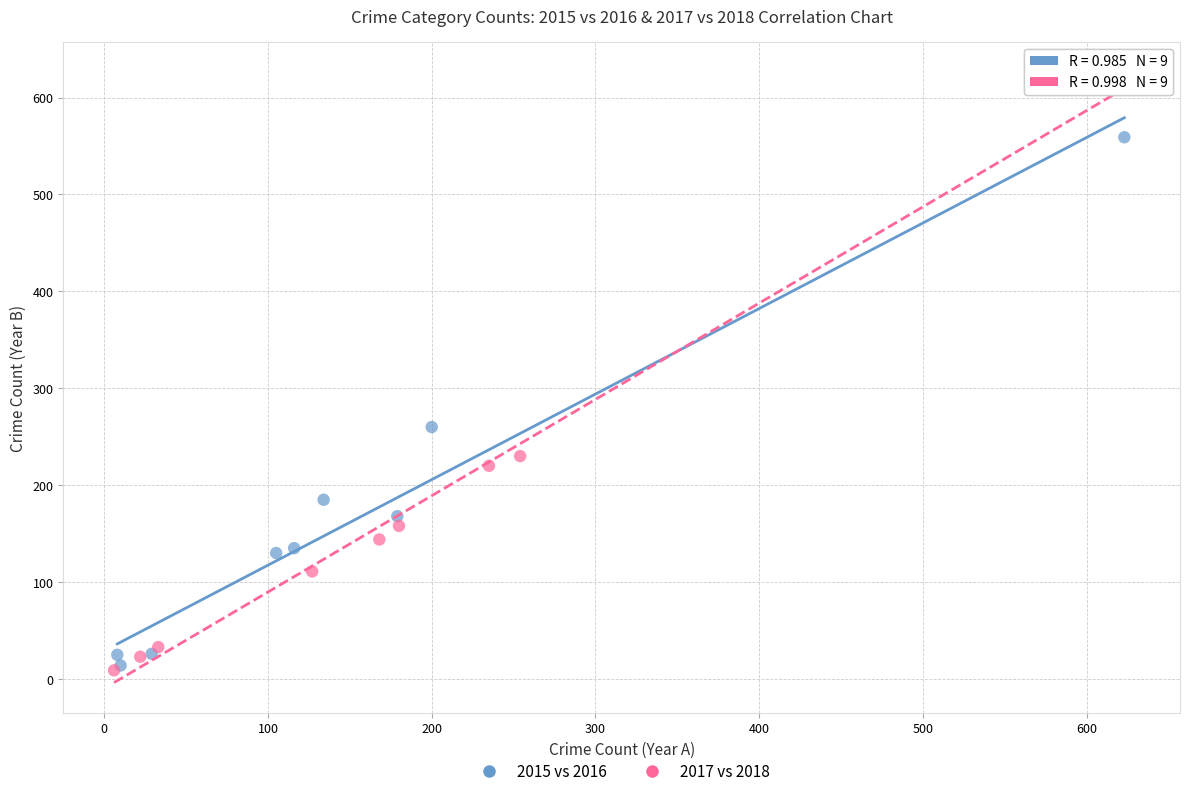

Which series has the widest spread of Y values?

2017 vs 2018